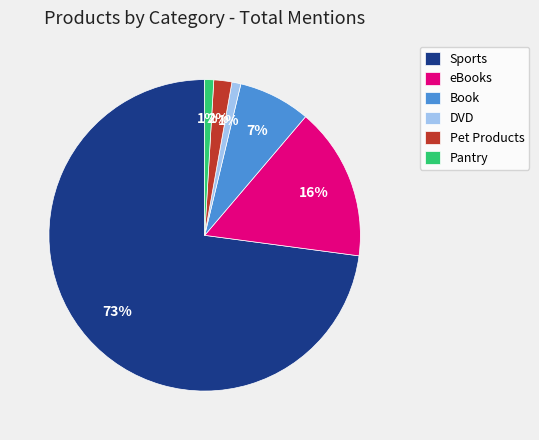

To the nearest percent, what is the difference between the largest and smallest slice percentages?

72%